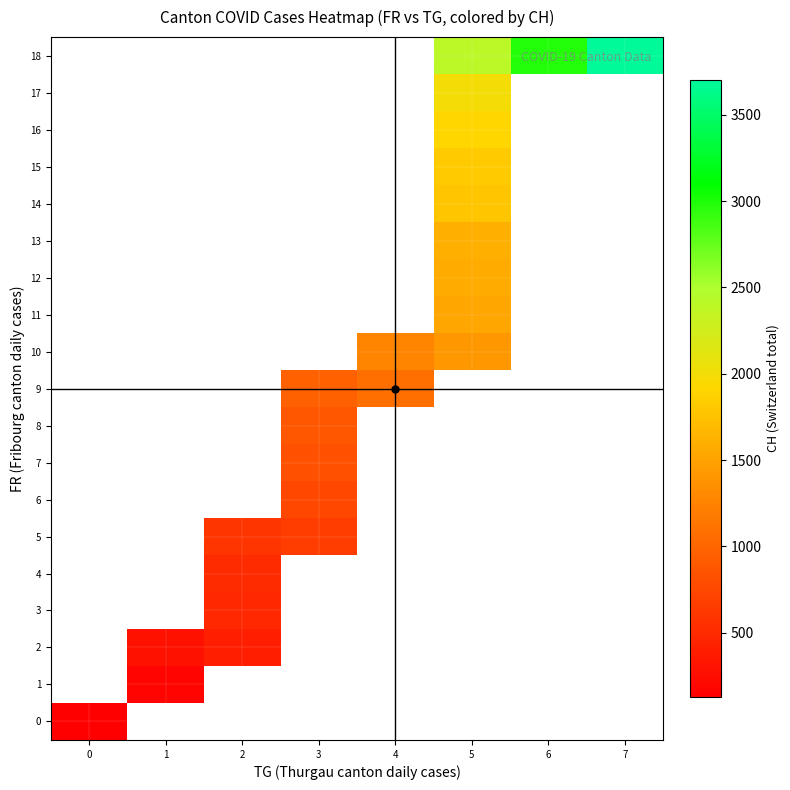

At which category does the chart reach its peak across all series?

7